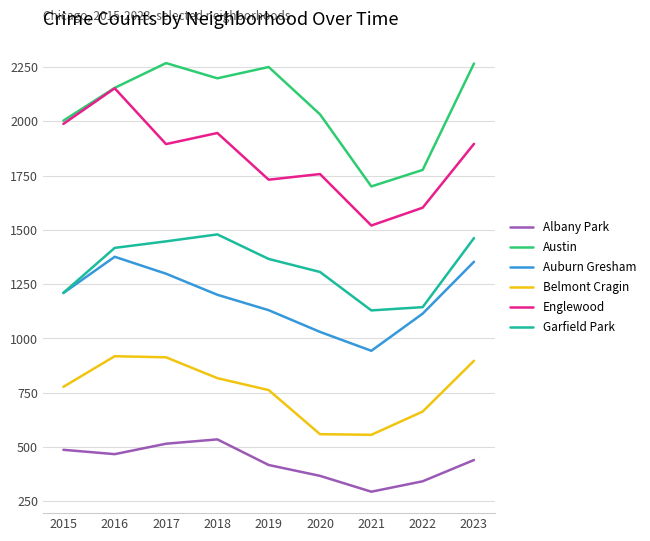

What is the difference between the highest and lowest values at 2023?

1826